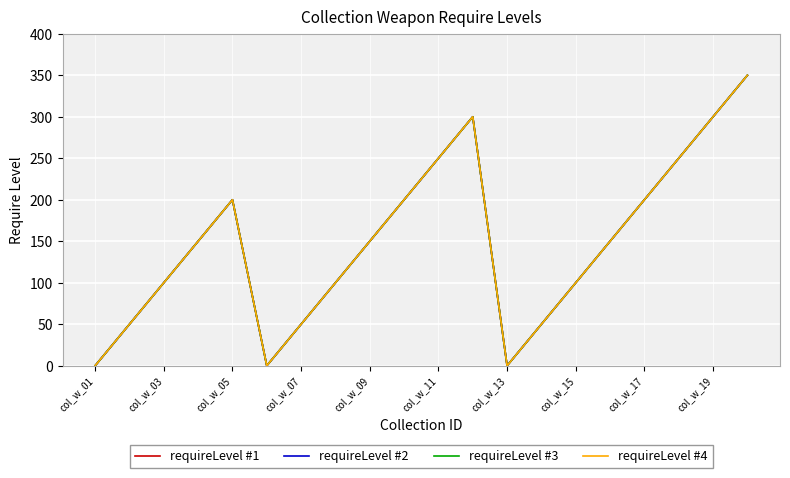

How many interior local peaks does the requireLevel #1 series have?

2